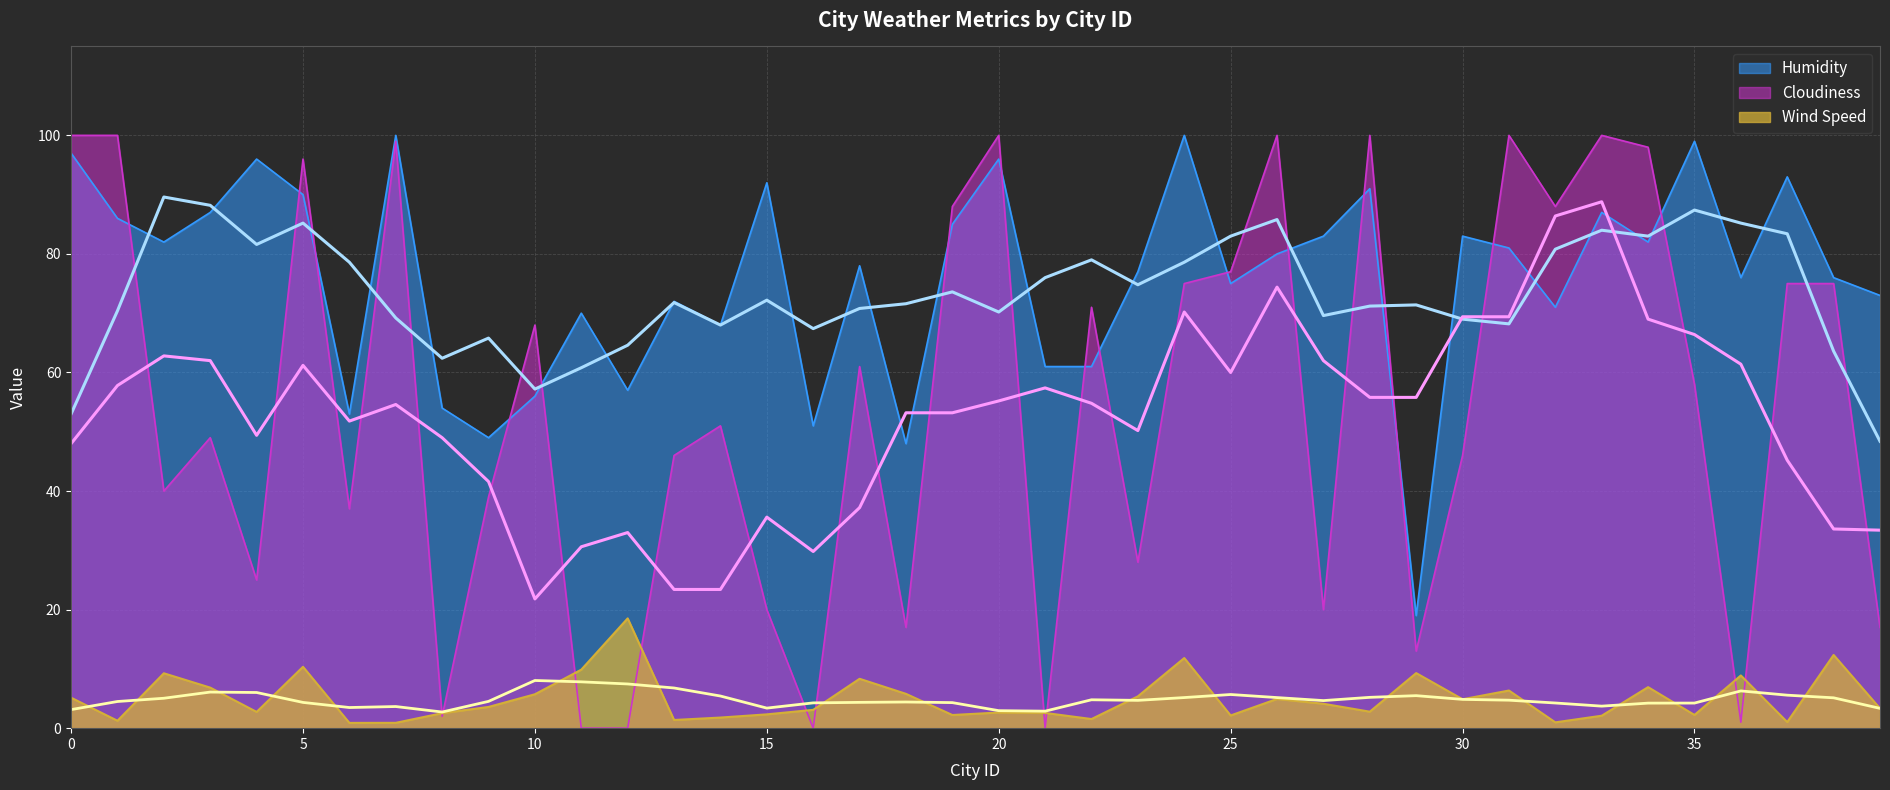

At how many categories does at least one series exceed 73?

26